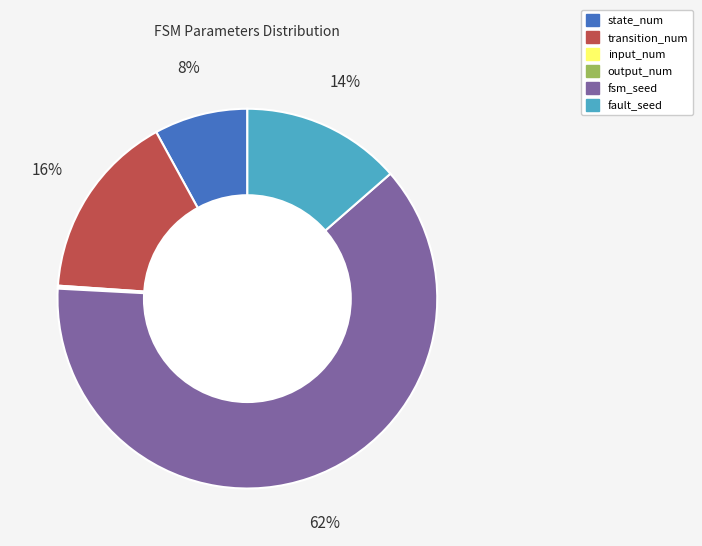

What is the largest slice in the pie chart?

fsm_seed